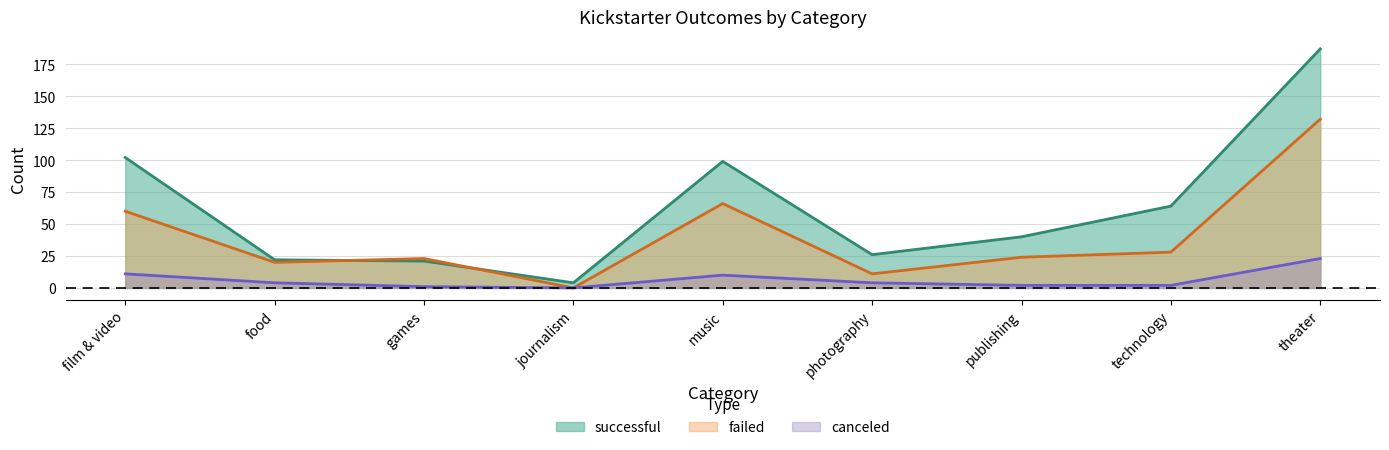

True or false: successful and canceled intersect in this chart.

False